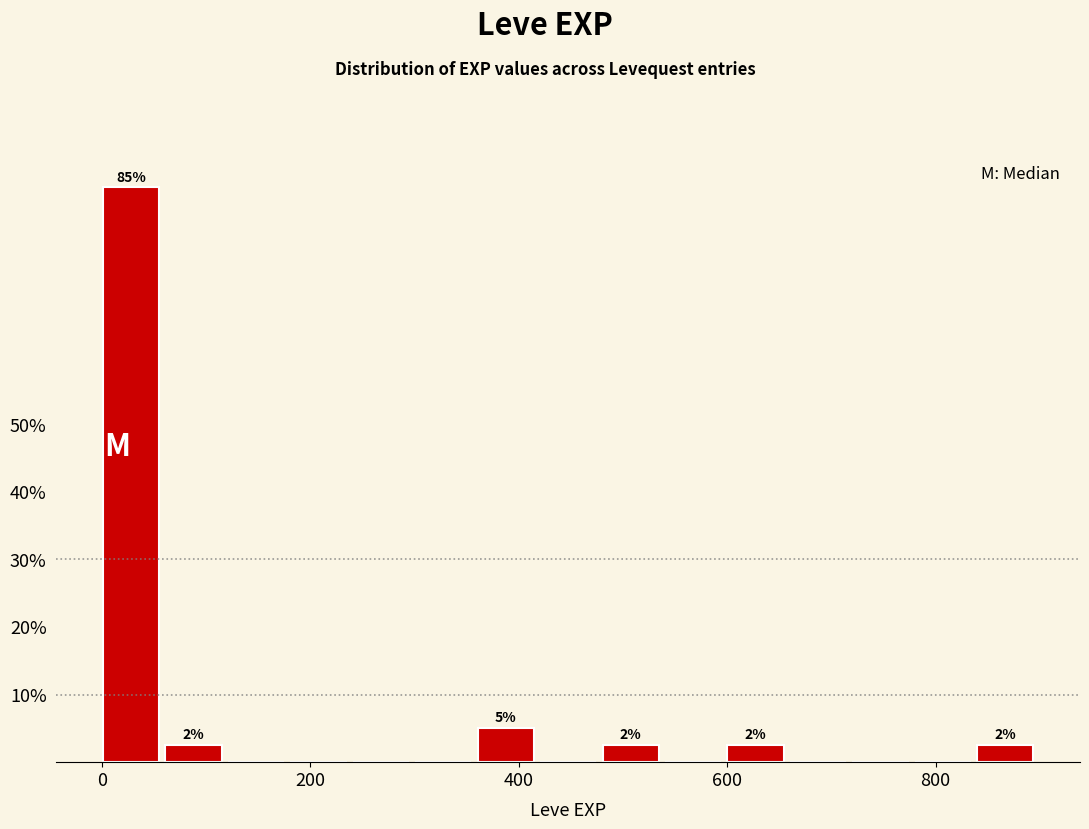

Around what value on the x-axis is the tallest bar? Give the approximate position of its centre, as read against the axis.

20